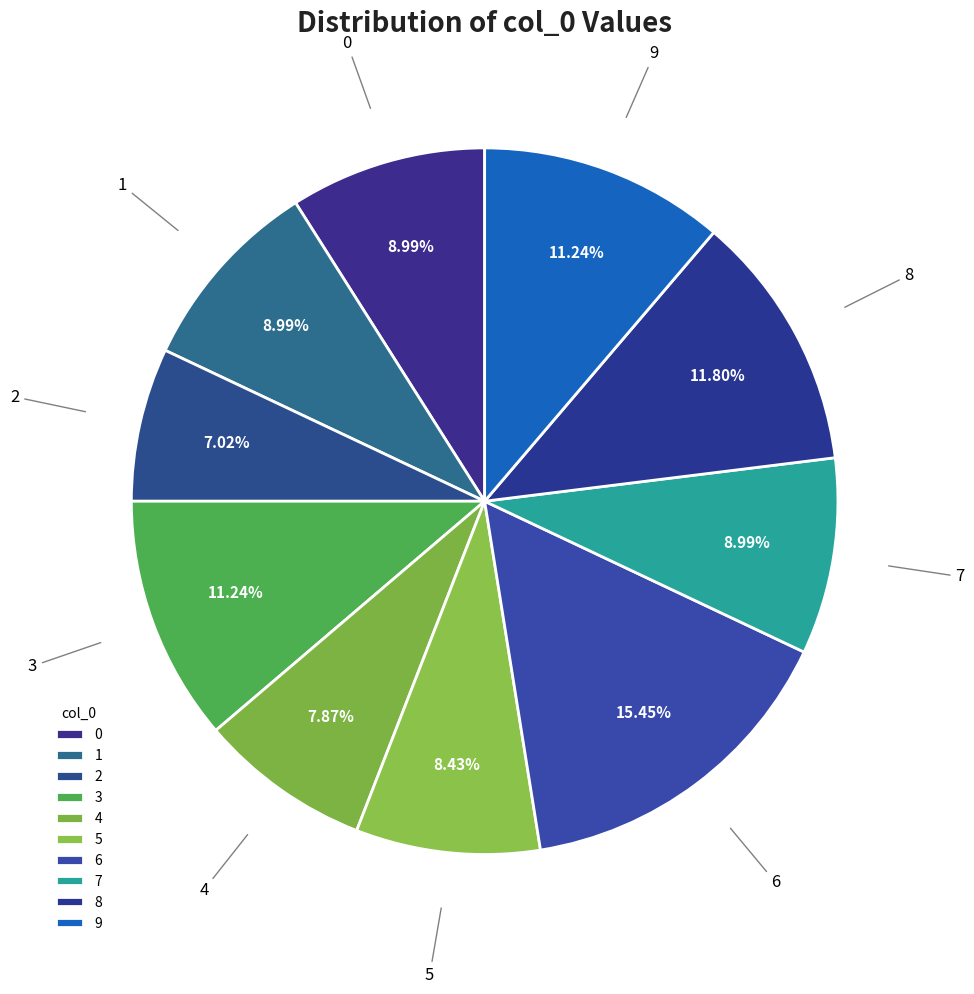

Is 0 the majority of the pie?

No